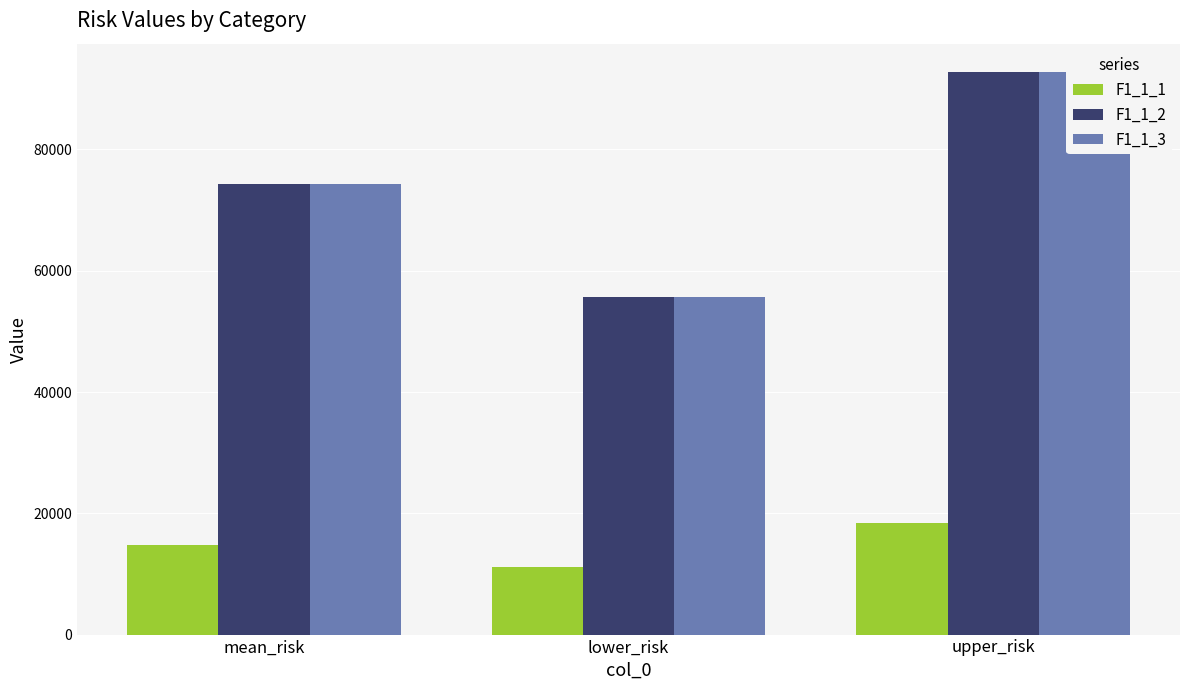

What is the value of the F1_1_1 bar at the 2nd from the left?

11072.8